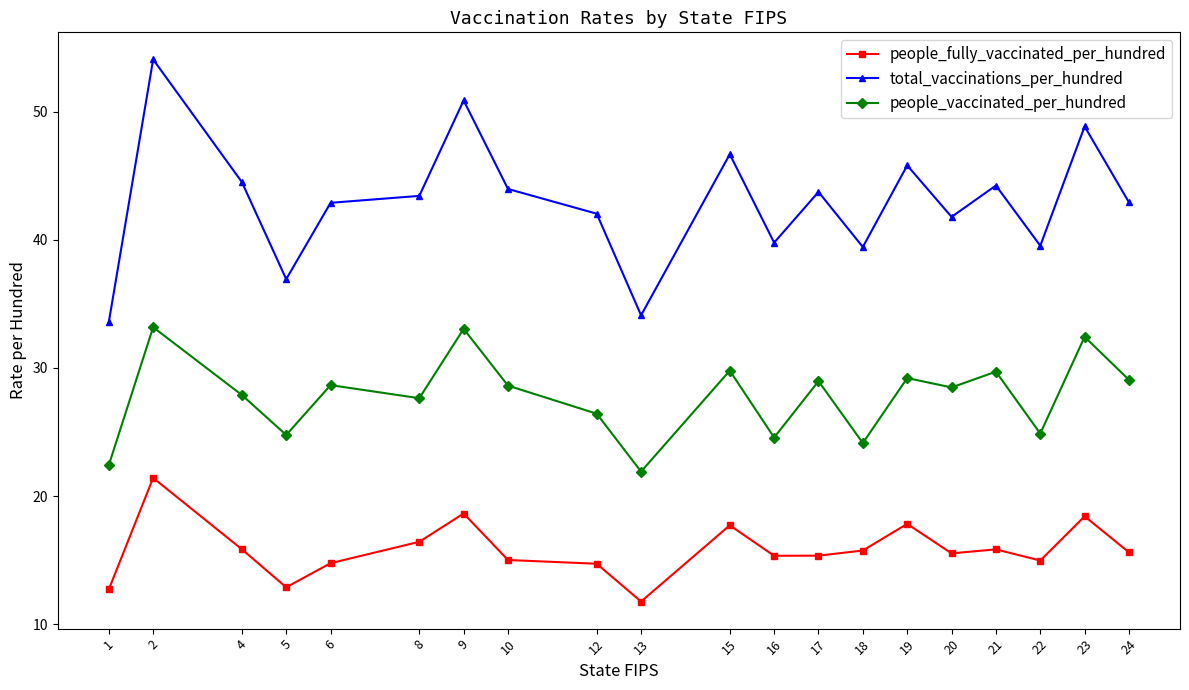

What is the difference between the maximum and minimum values in the total_vaccinations_per_hundred series?

20.5